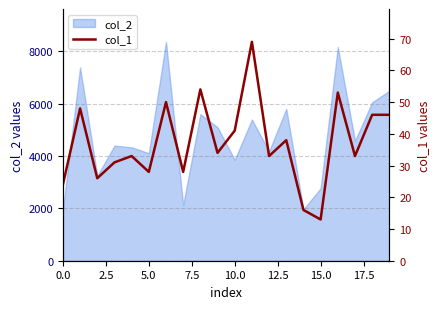

Which label corresponds to the largest value in the chart?

11